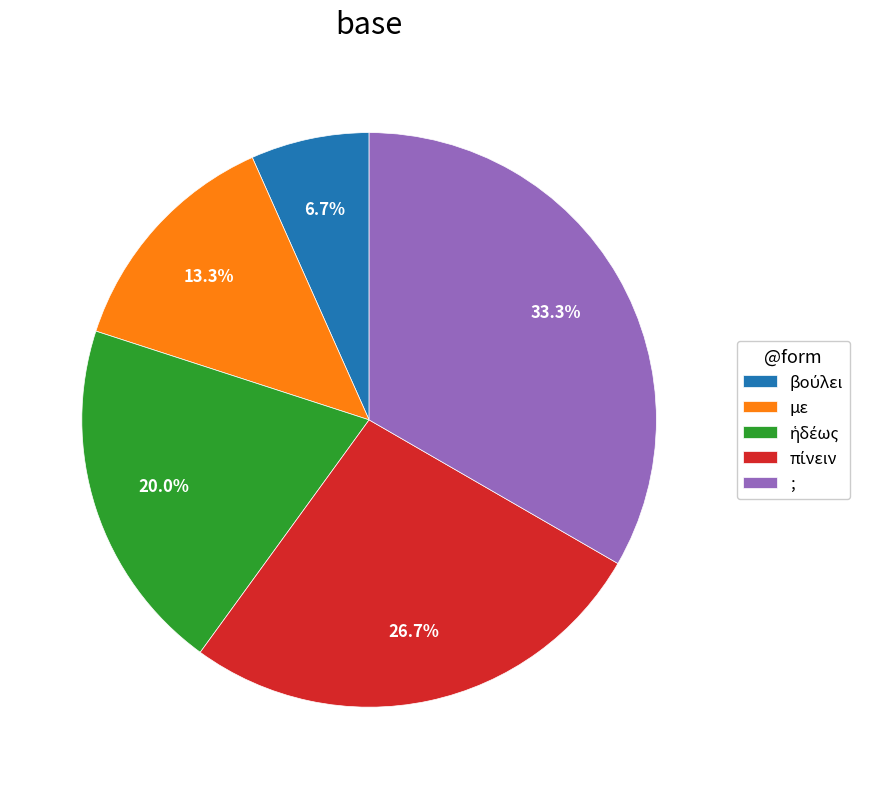

How much of the chart is everything except ;?

66.7%